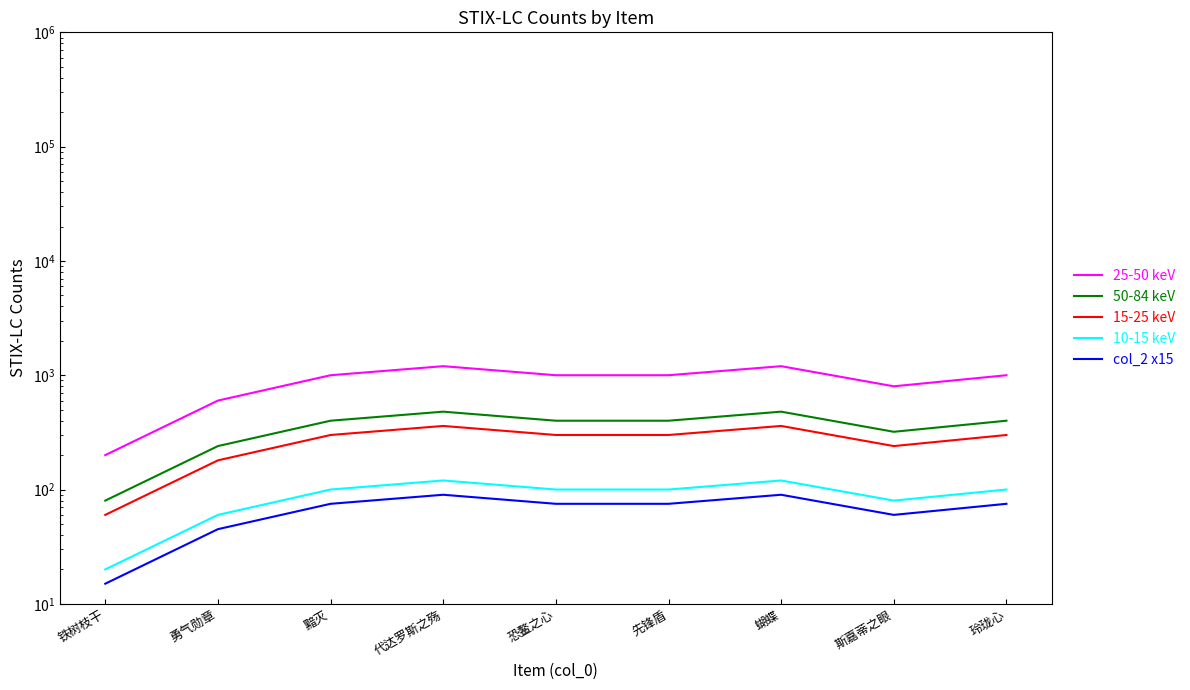

What is the label of the 6th point from the right?

代达罗斯之殇